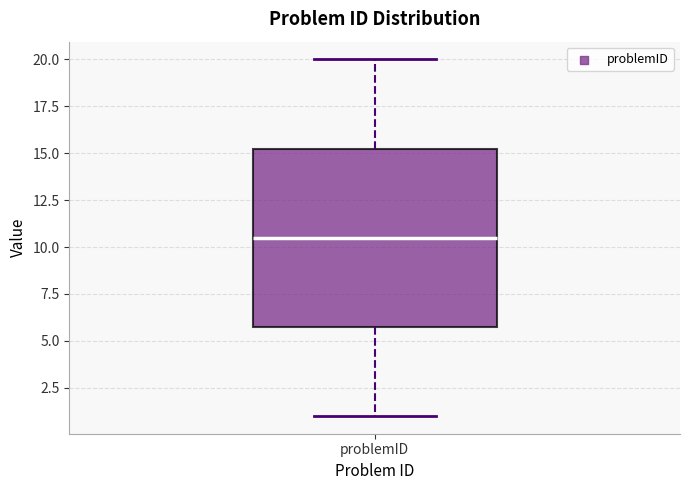

Transcribe this box plot: give where the median line is, the range the box spans, and where the two whiskers end, as read against the y-axis. The values are not printed on the chart, so give them approximately, as read against the axis.

median 10.5, box 6.0 to 15.5, whiskers 1.0 to 20.0